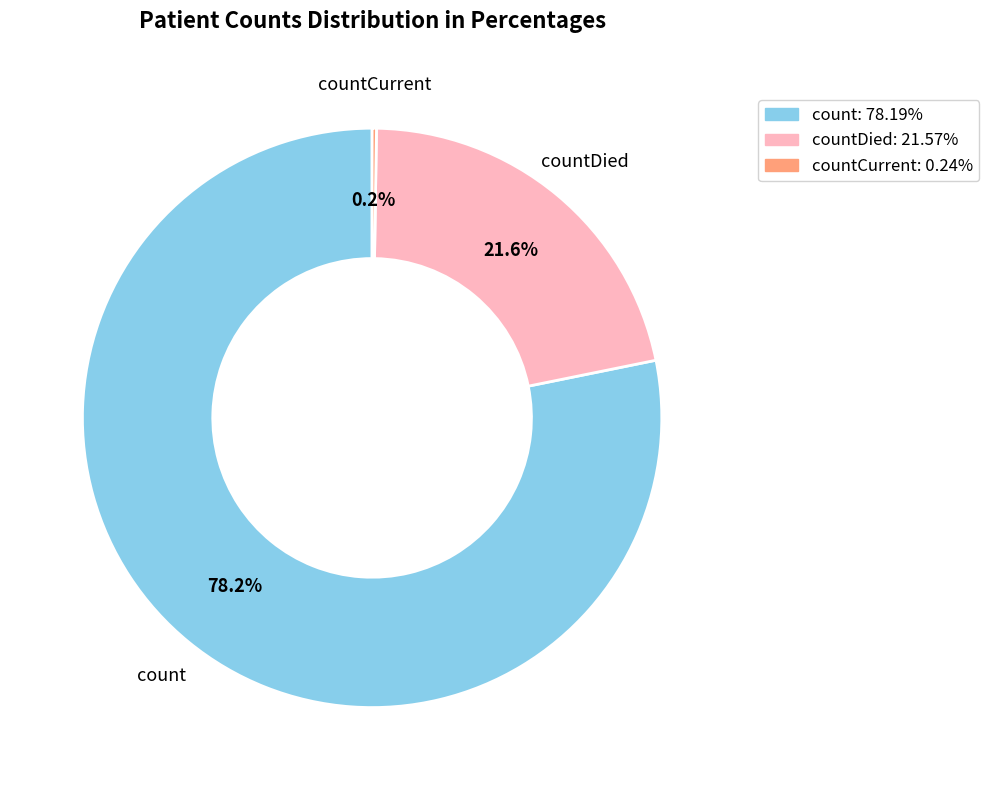

Is there any slice that represents more than half of the pie?

Yes